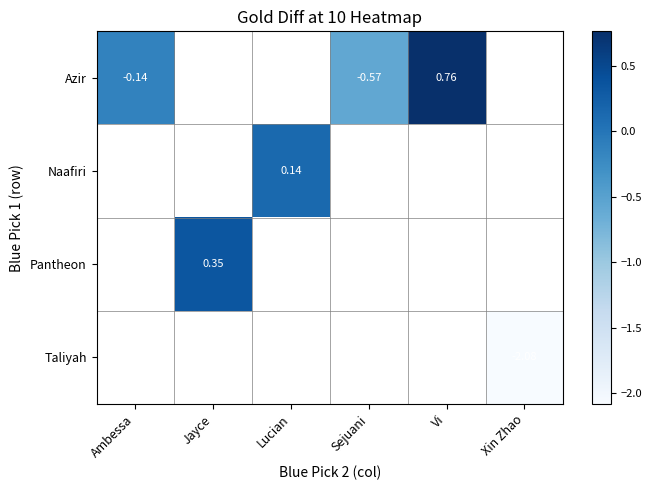

How many series are shown in this chart?

4